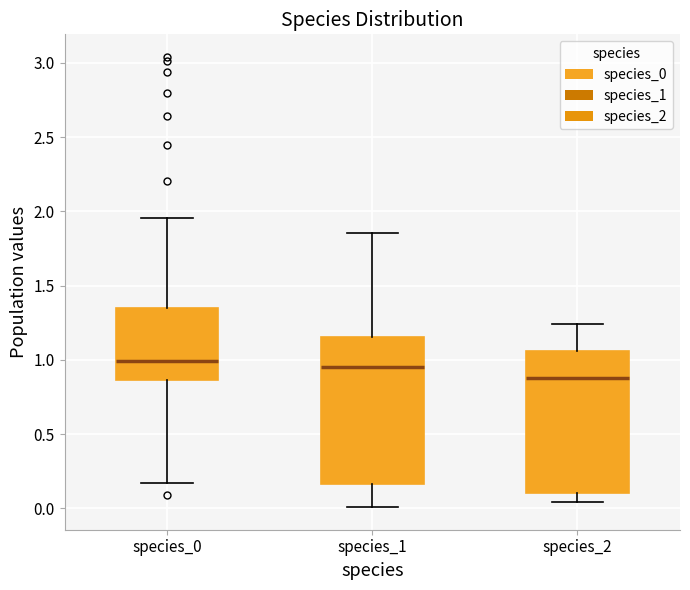

Reading left to right, transcribe this box plot: for each box, give where its median line is, the range the box spans, and where its two whiskers end, as read against the y-axis. The values are not printed on the chart, so give them approximately, as read against the axis.

species_0: median 1.00, box 0.85 to 1.35, whiskers 0.15 to 1.95
species_1: median 0.95, box 0.15 to 1.15, whiskers 0.00 to 1.85
species_2: median 0.90, box 0.10 to 1.05, whiskers 0.05 to 1.25